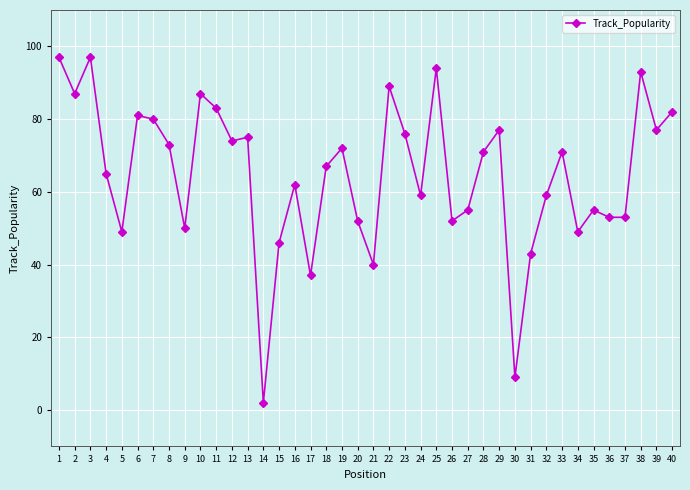

The chart shows a value of 97 at 1. True or false?

True